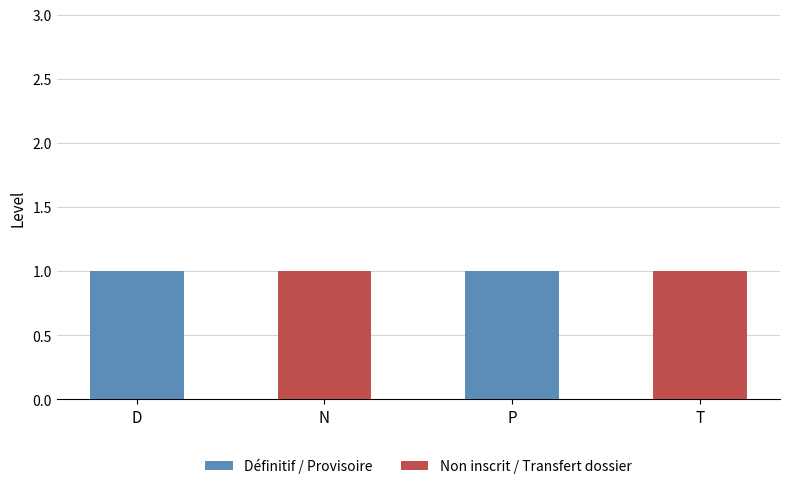

Does the chart contain stacked bars?

Yes